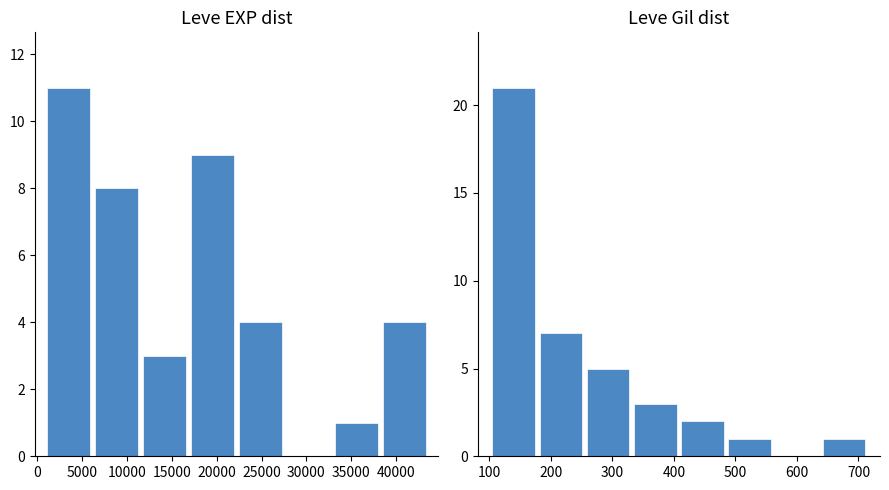

How many values in Leve Gil are above zero?

7